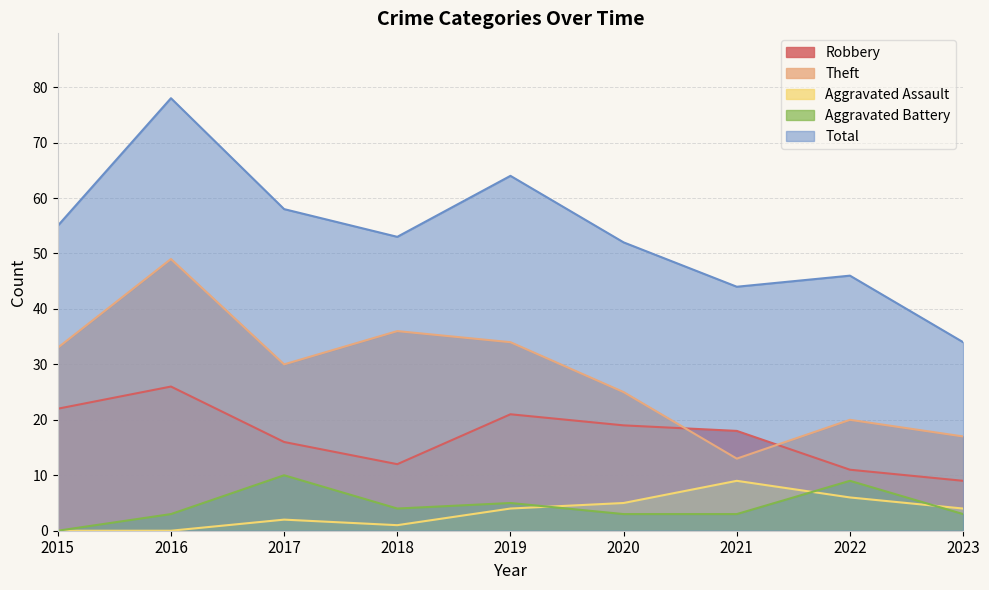

How many interior local peaks does the Robbery series have?

2